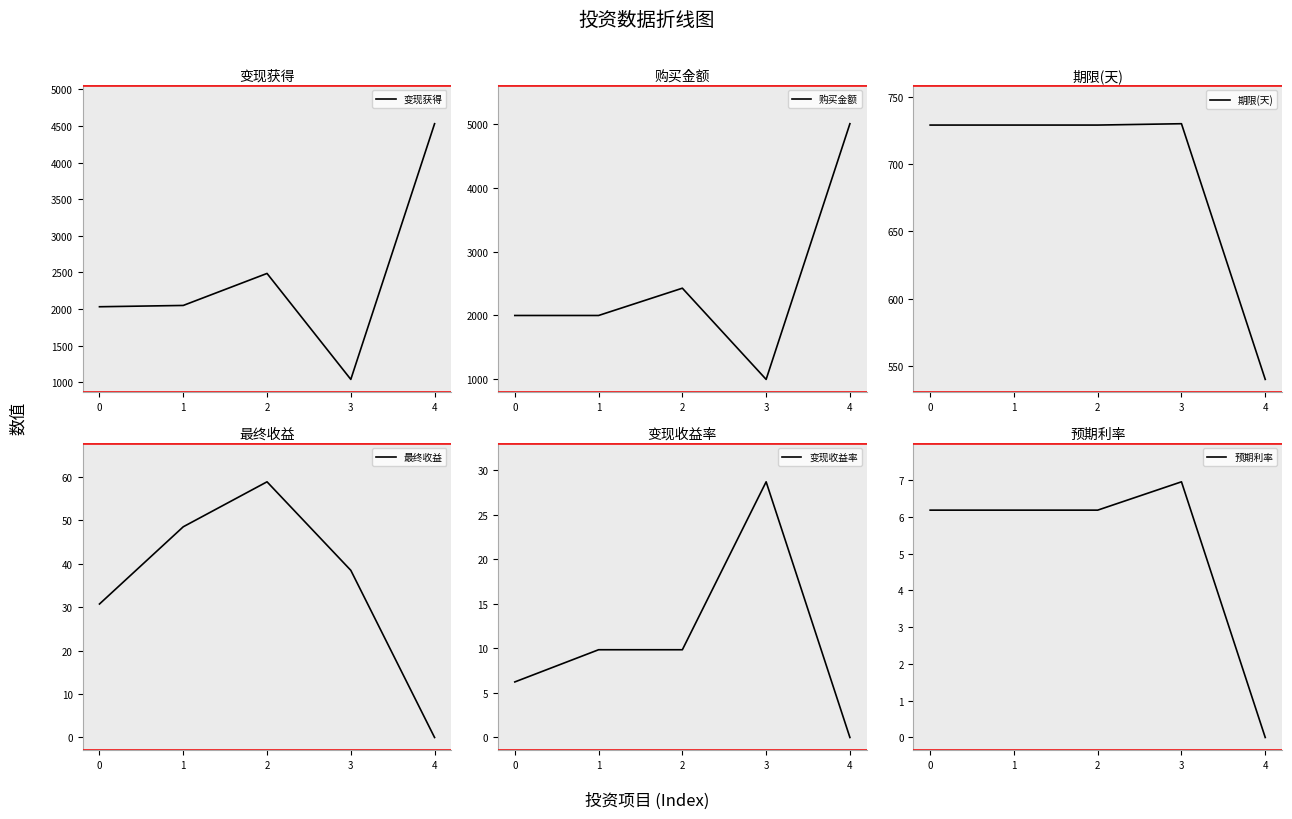

What is the value of the 变现获得 point at the 4th from the left?

1038.5